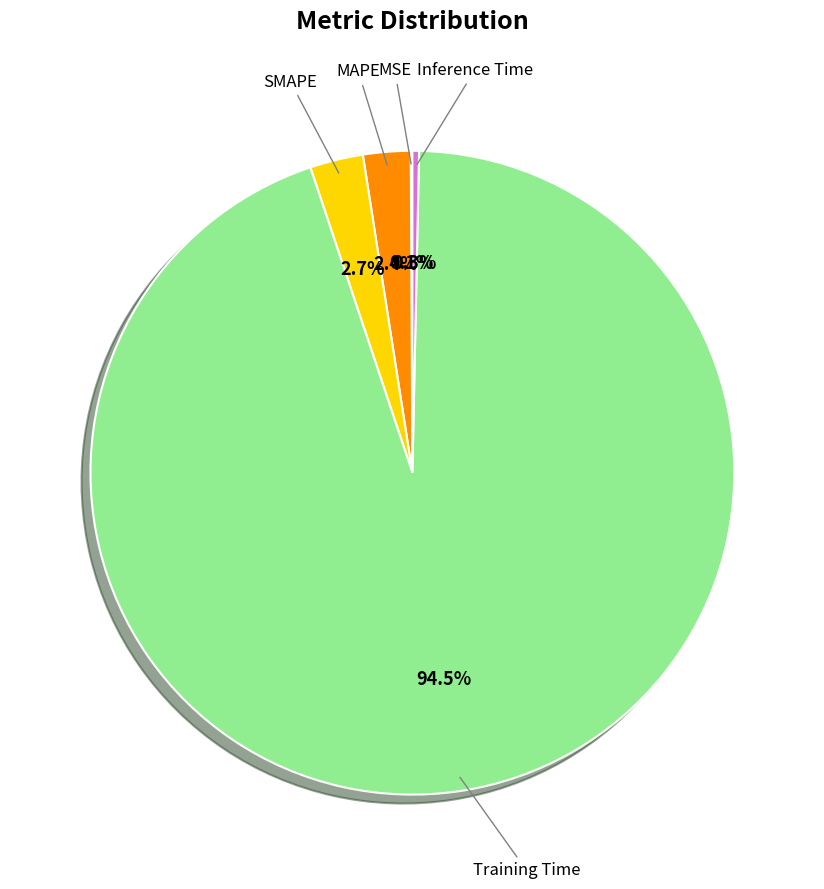

To the nearest percent, what is the difference between the largest and smallest slice percentages?

94%